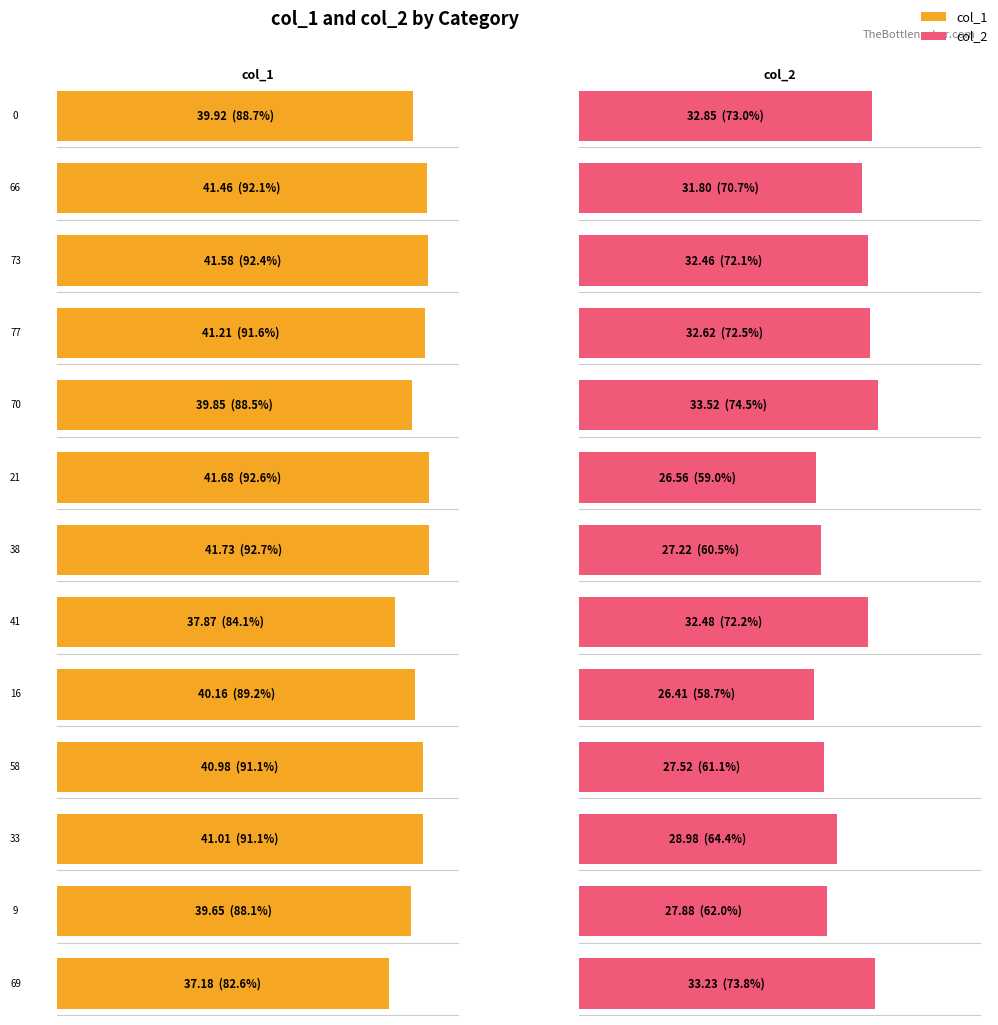

How many data points does each series have?

13